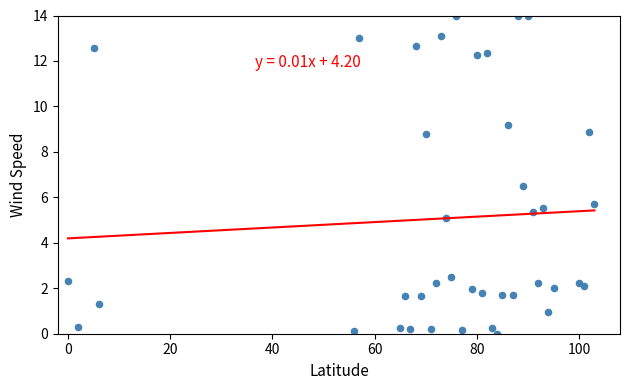

What Y value in the scatter plot is closest to 7?

6.5